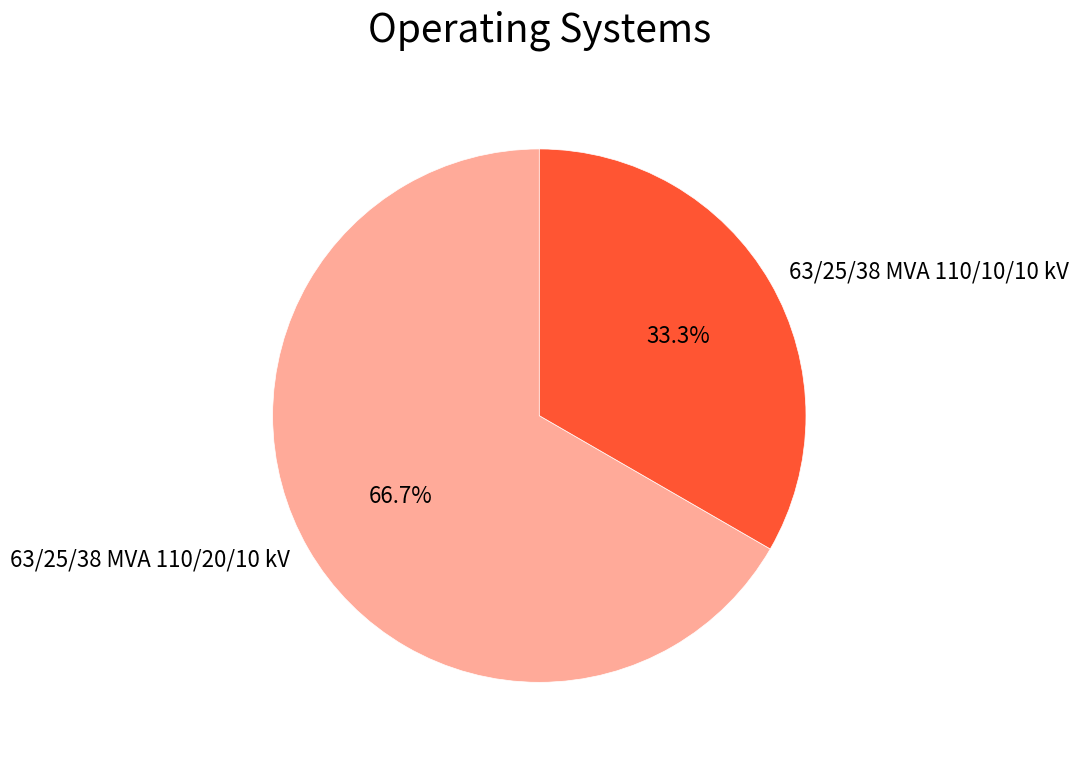

Combined, do 63/25/38 MVA 110/20/10 kV and 63/25/38 MVA 110/10/10 kV account for over 50%?

Yes